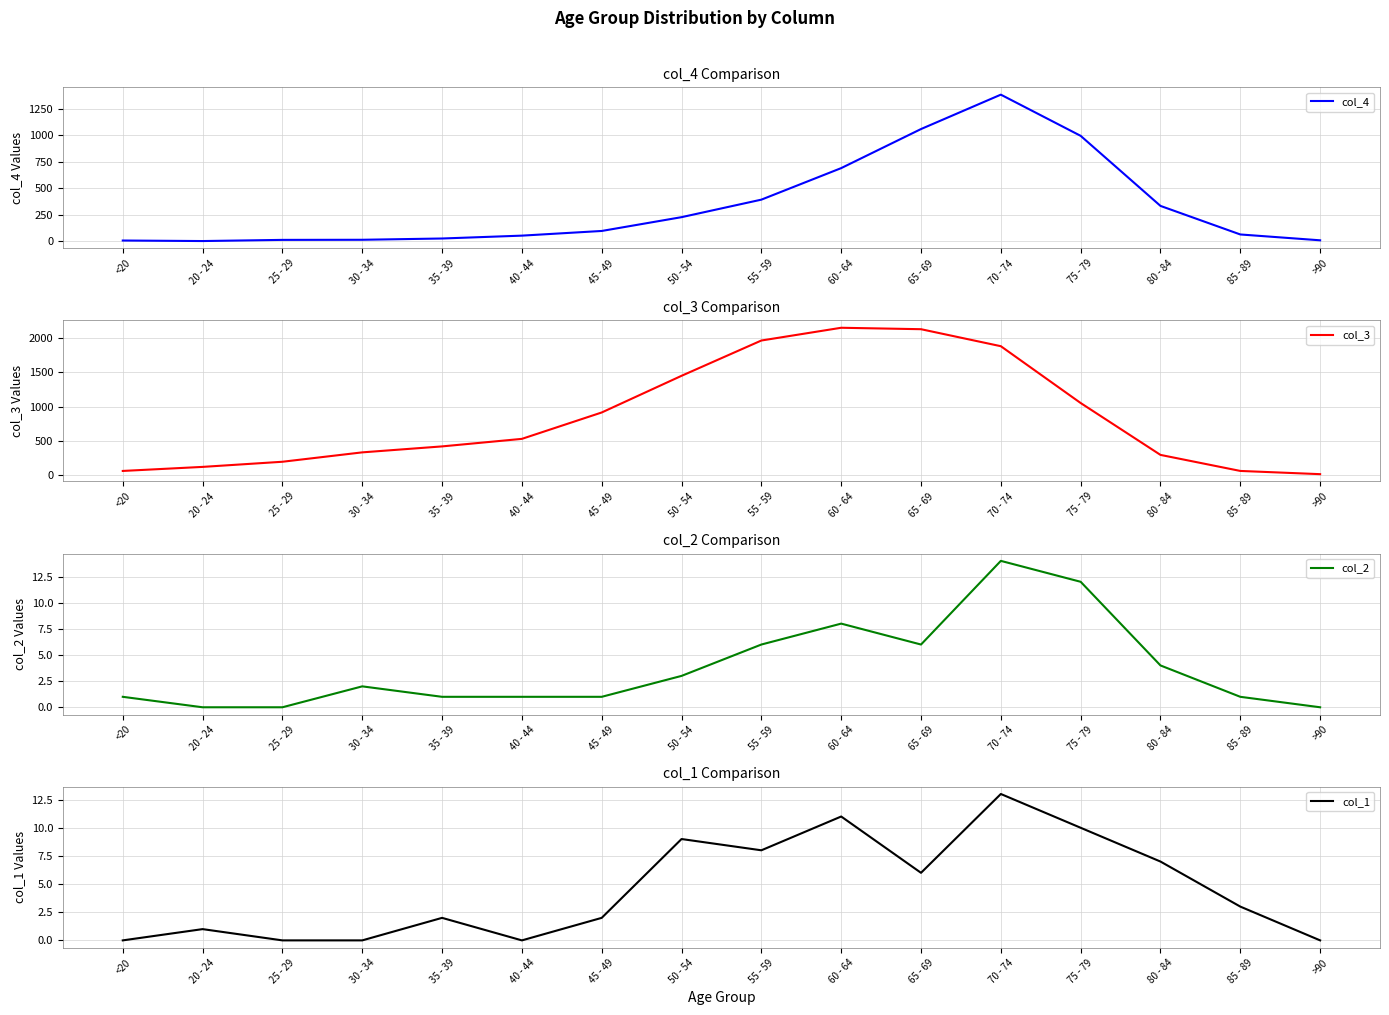

Reading left to right, transcribe all the data shown in this chart.

col_4: 7	2	13	14	26	53	97	227	392	689	1057	1381	993	333	64	9
col_3: 62	121	196	333	420	530	915	1450	1965	2151	2130	1882	1053	296	62	15
col_2: 1	0	0	2	1	1	1	3	6	8	6	14	12	4	1	0
col_1: 0	1	0	0	2	0	2	9	8	11	6	13	10	7	3	0